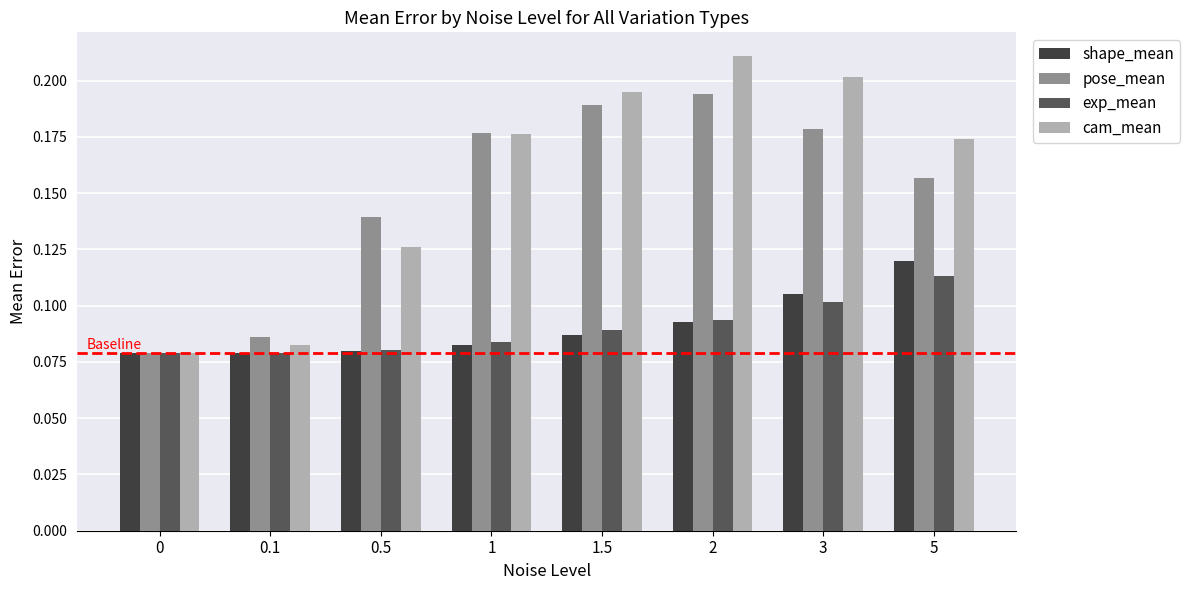

How many bars are there in total?

32